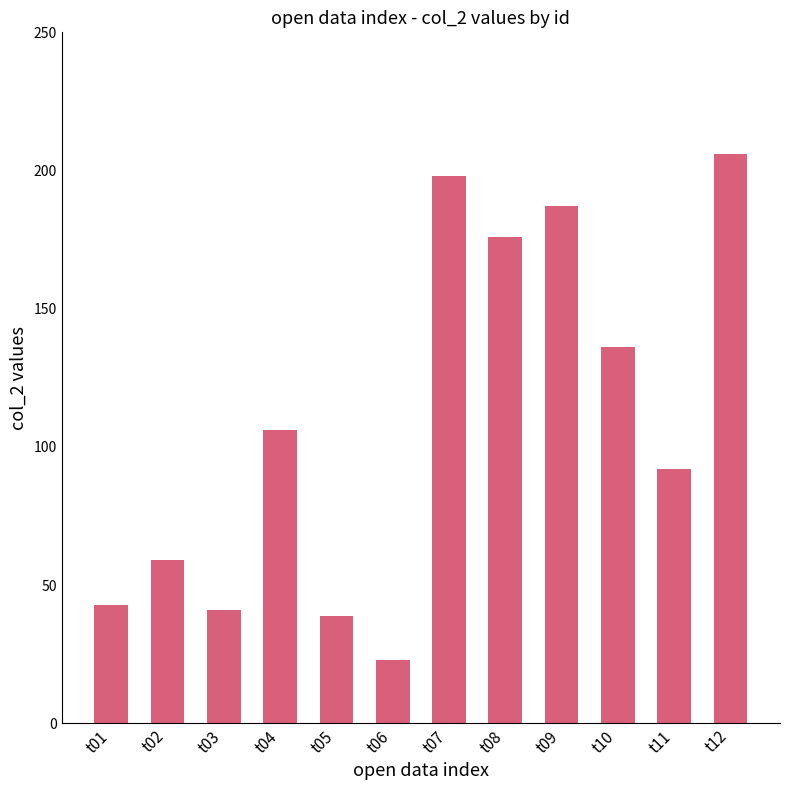

At which category does the chart reach its minimum across all series?

t06